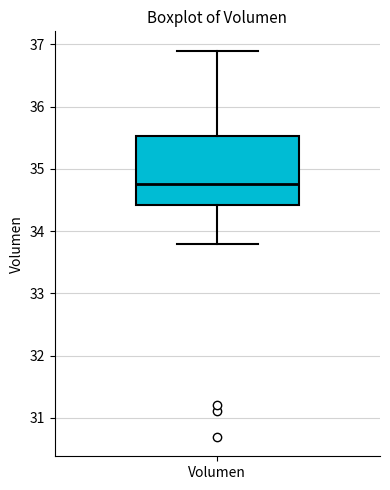

Read this box plot against the y-axis: the position of the median line, the range covered by the box, and the ends of both whiskers. The values are not printed on the chart, so give them approximately, as read against the axis.

median 34.8, box 34.4 to 35.5, whiskers 33.8 to 36.9